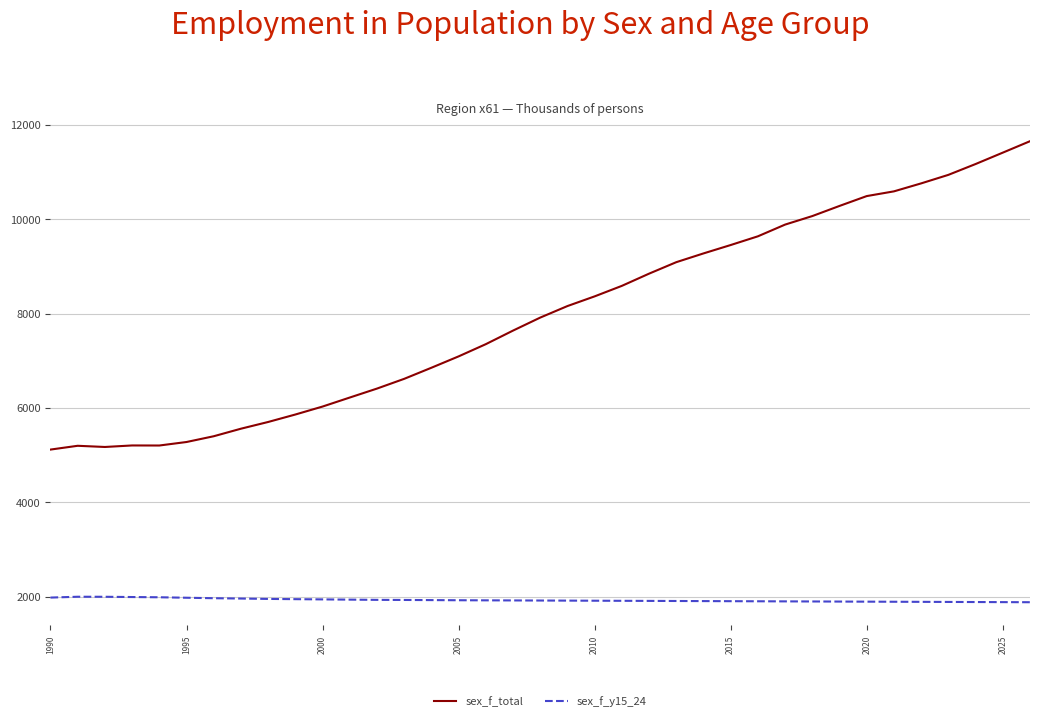

True or false: sex_f_y15_24 and sex_f_total intersect in this chart.

False